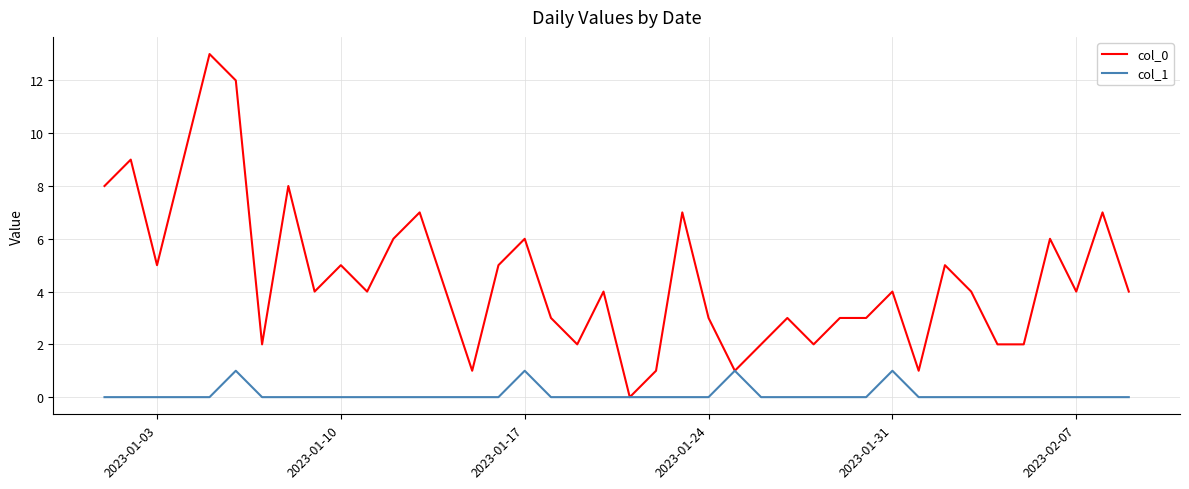

What is the greatest value displayed?

13